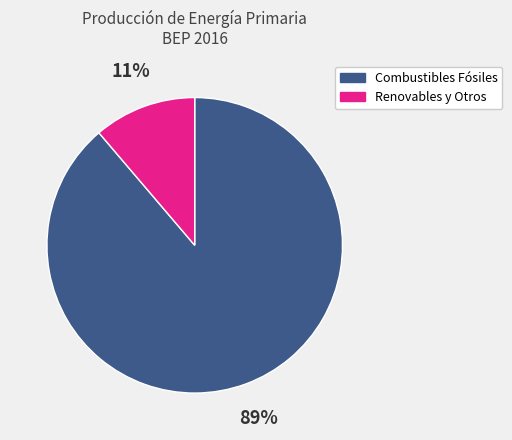

To the nearest percent, what is the average slice percentage?

50%